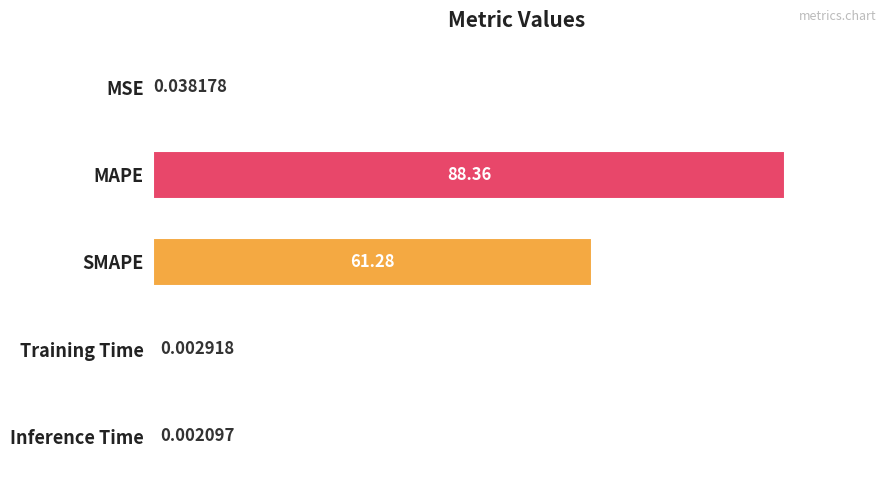

Are the bars horizontal?

Yes